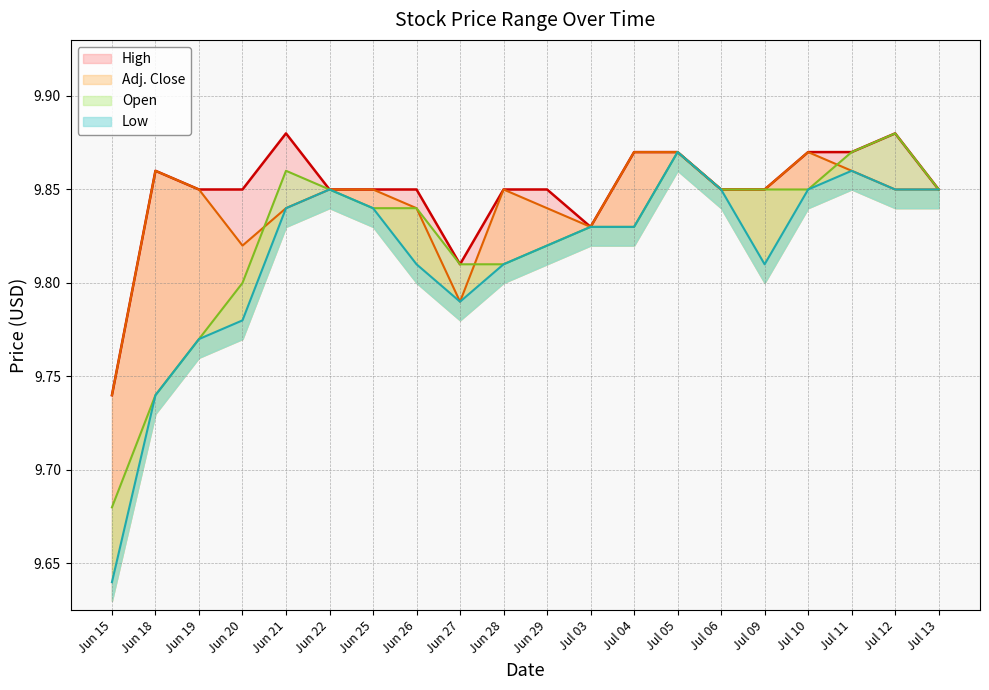

How many High values are between 9 and 10?

20